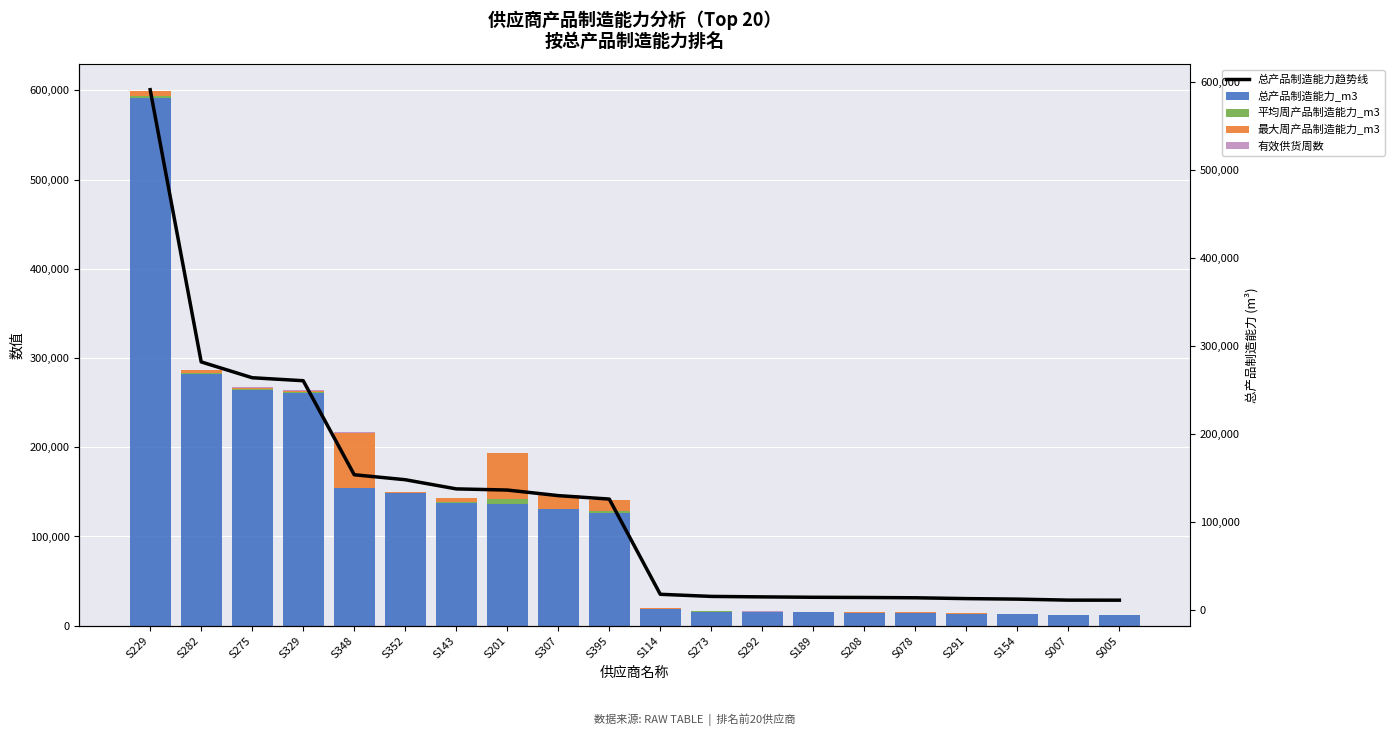

Rank the series at S292 from lowest to highest value.

有效供货周数, 平均周产品制造能力_m3, 最大周产品制造能力_m3, 总产品制造能力_m3, 总产品制造能力趋势线